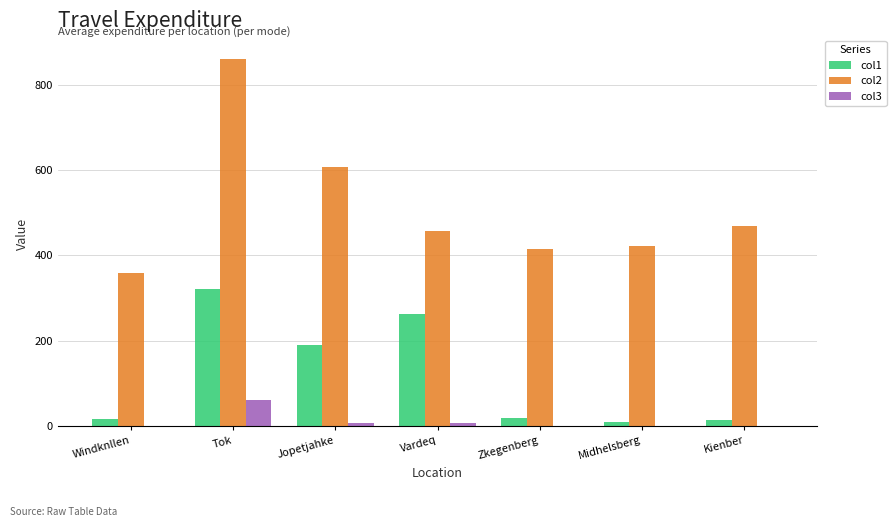

The value of col1 at Jopetjahke is 190.7. True or false?

True